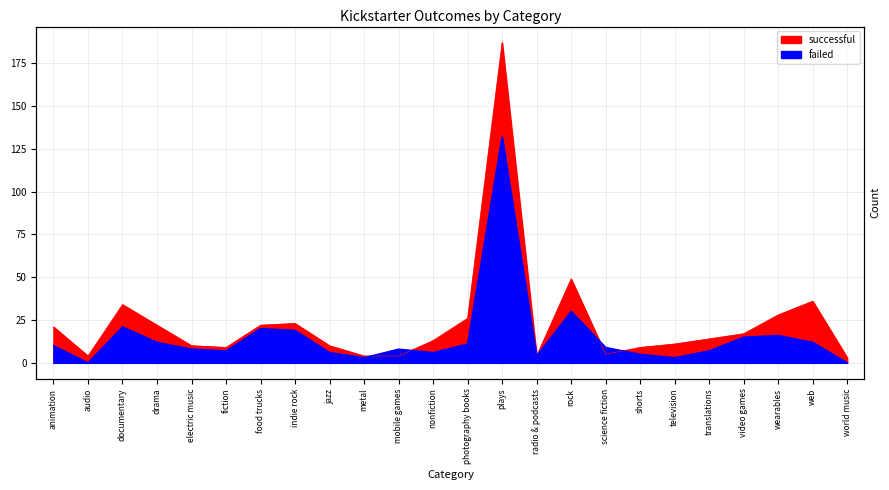

What are all the series names shown in the legend?

successful, failed